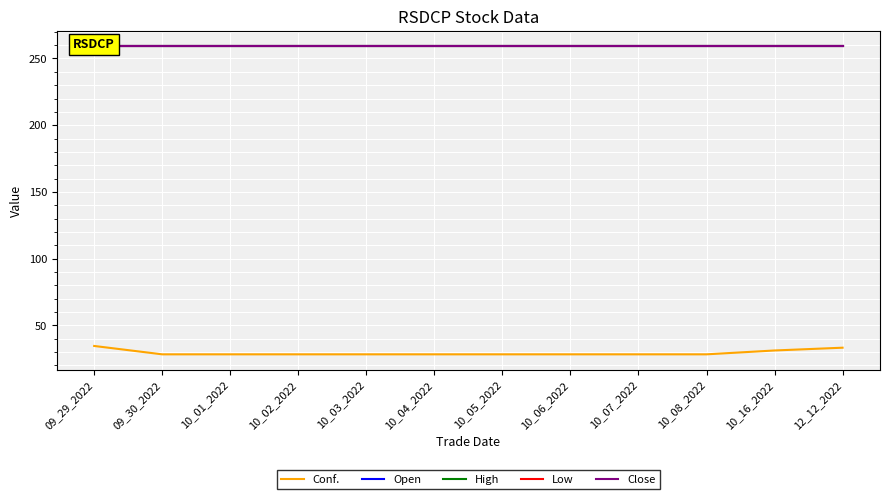

Which label corresponds to the smallest value in the chart?

09_30_2022